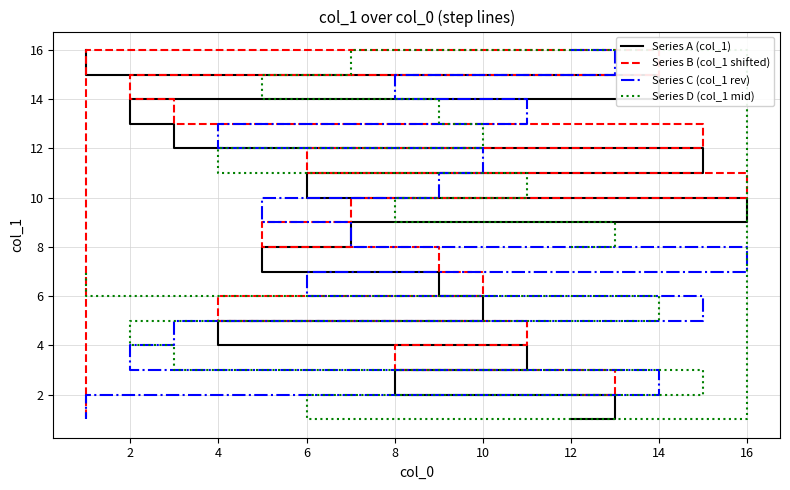

How many data points in Series A (col_1) are less than 9?

8